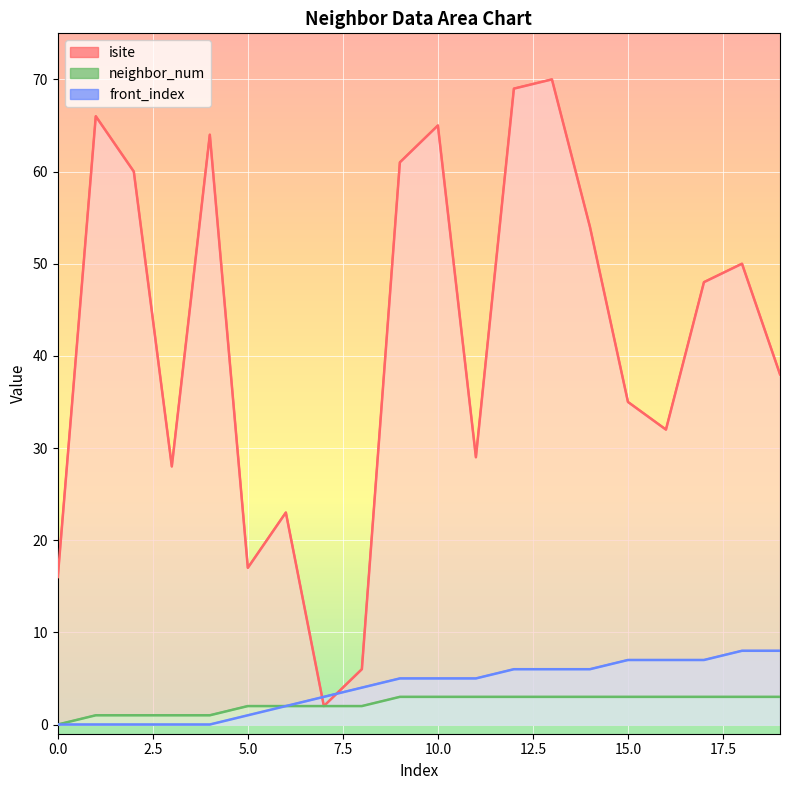

Reading left to right, extract all data points from this chart.

isite: 16	66	60	28	64	17	23	2	6	61	65	29	69	70	54	35	32	48	50	38
neighbor_num: 0	1	1	1	1	2	2	2	2	3	3	3	3	3	3	3	3	3	3	3
front_index: 0	0	0	0	0	1	2	3	4	5	5	5	6	6	6	7	7	7	8	8